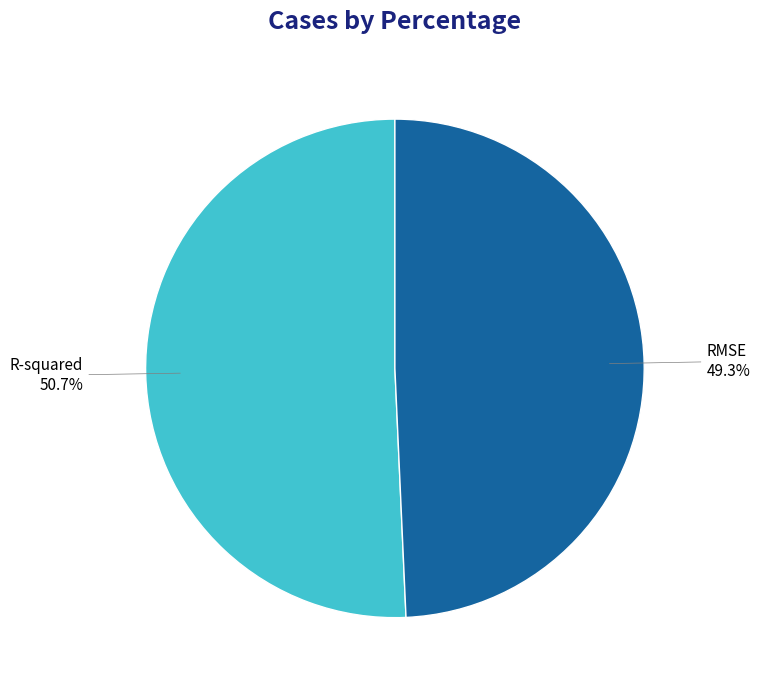

Which has a higher value, R-squared or RMSE?

R-squared